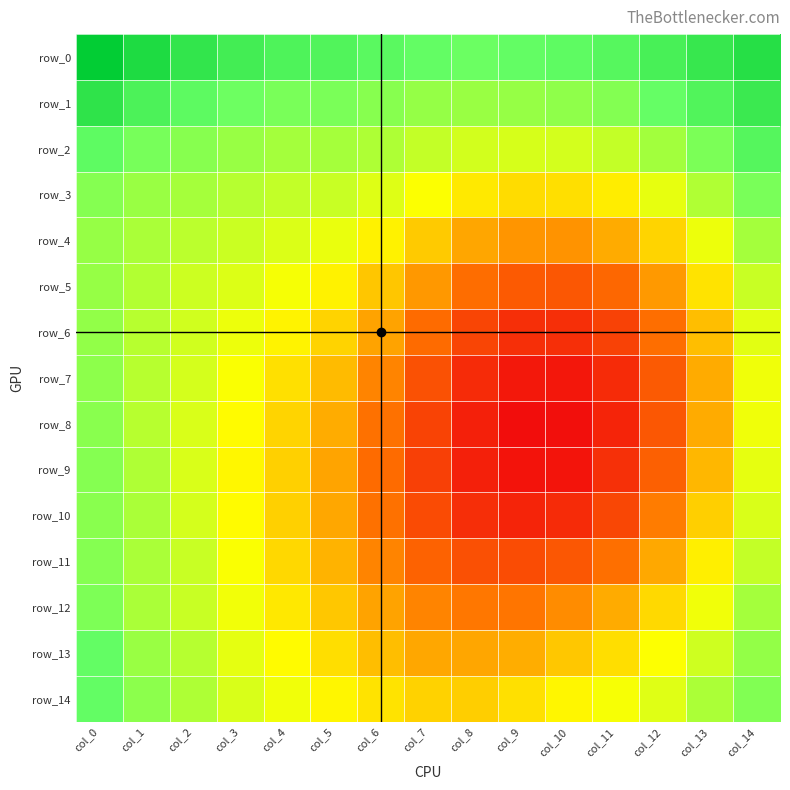

True or false: row_12 has a value of 1.5 at col_7.

False